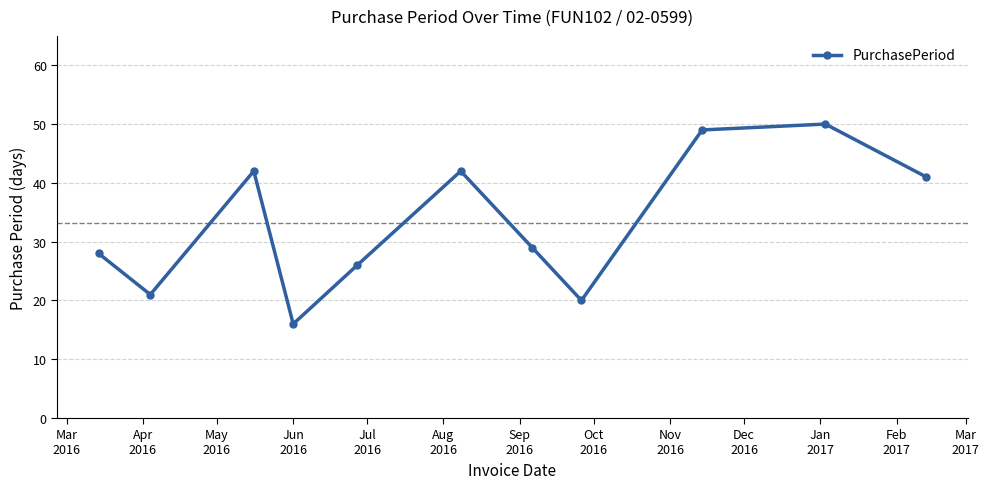

What is the greatest value displayed?

50